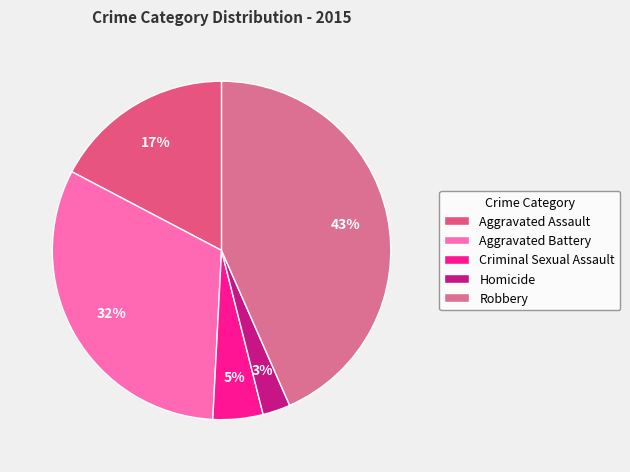

What is the change in value from Aggravated Assault to Aggravated Battery?

+177